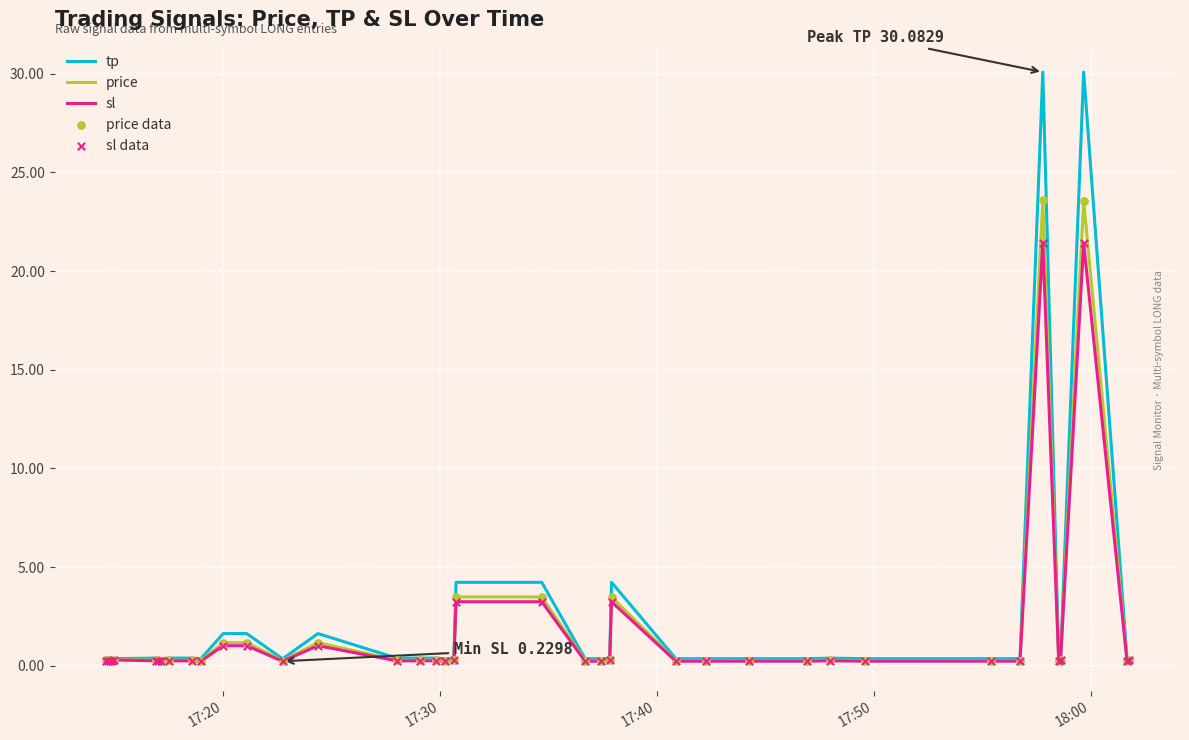

List the series in order of their peak value, lowest first.

sl, price, tp